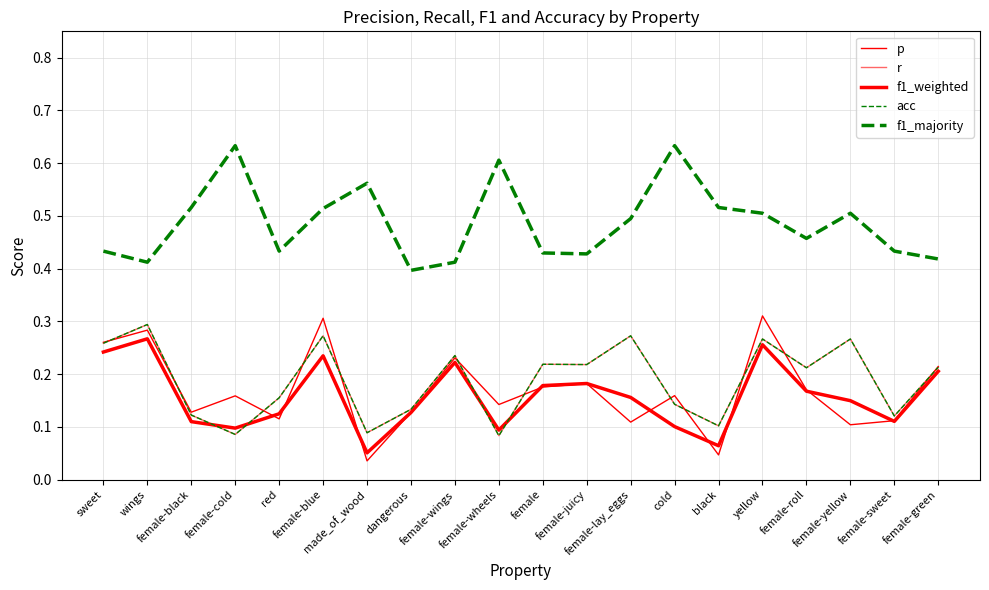

Does the chart display data point markers on the line(s)?

No